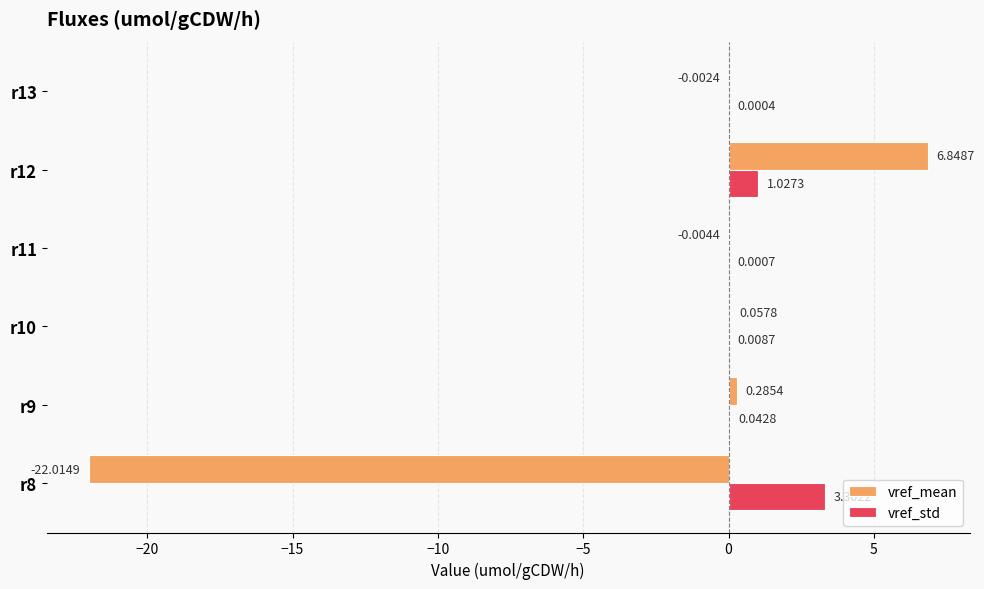

Which series has the largest total across all categories?

vref_std